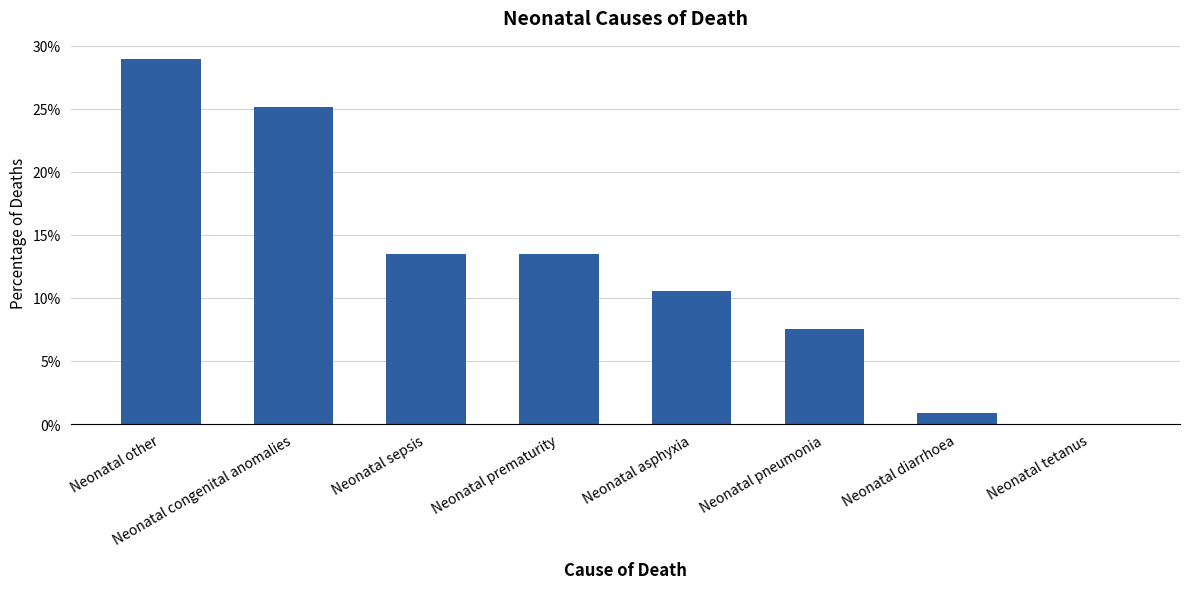

At which label is the value closest to 0?

Neonatal tetanus